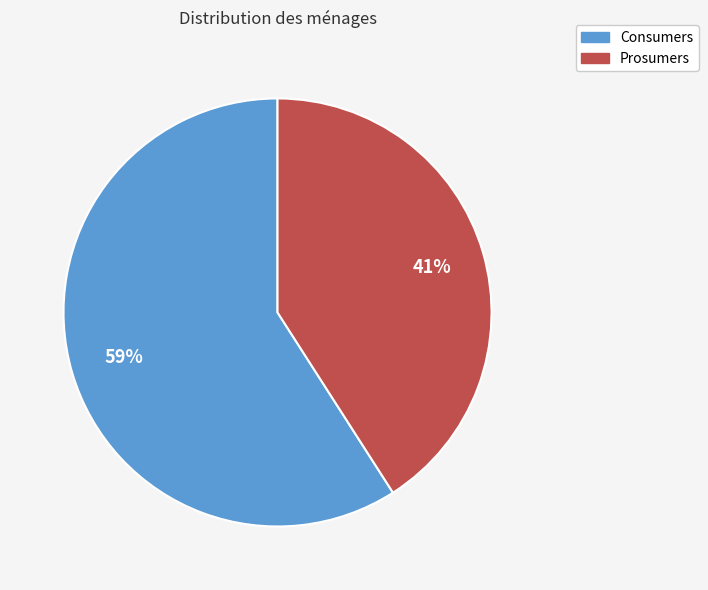

What is the smallest slice in the pie chart?

Prosumers